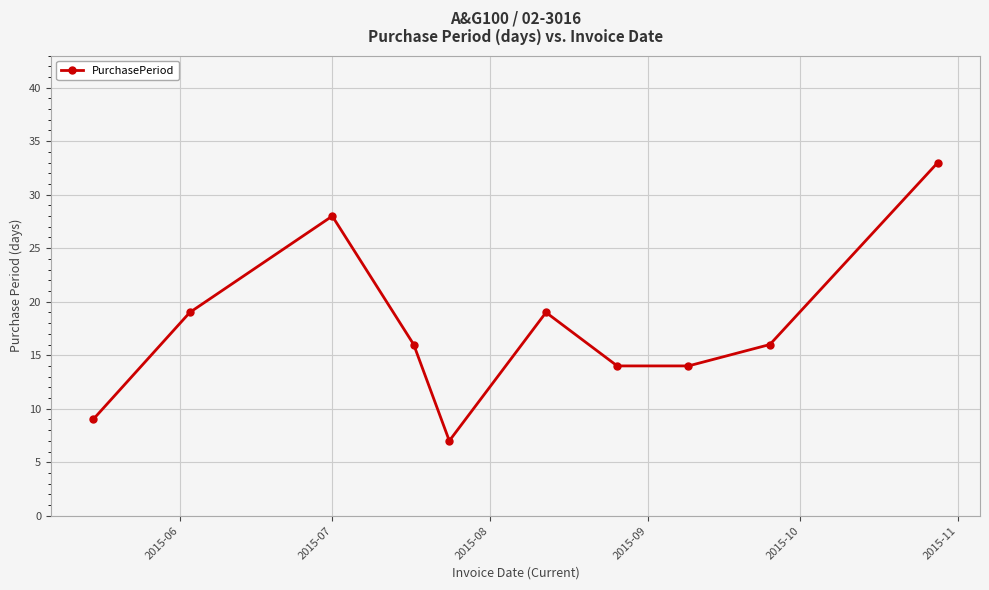

What is the value of the 1st point from the left?

9